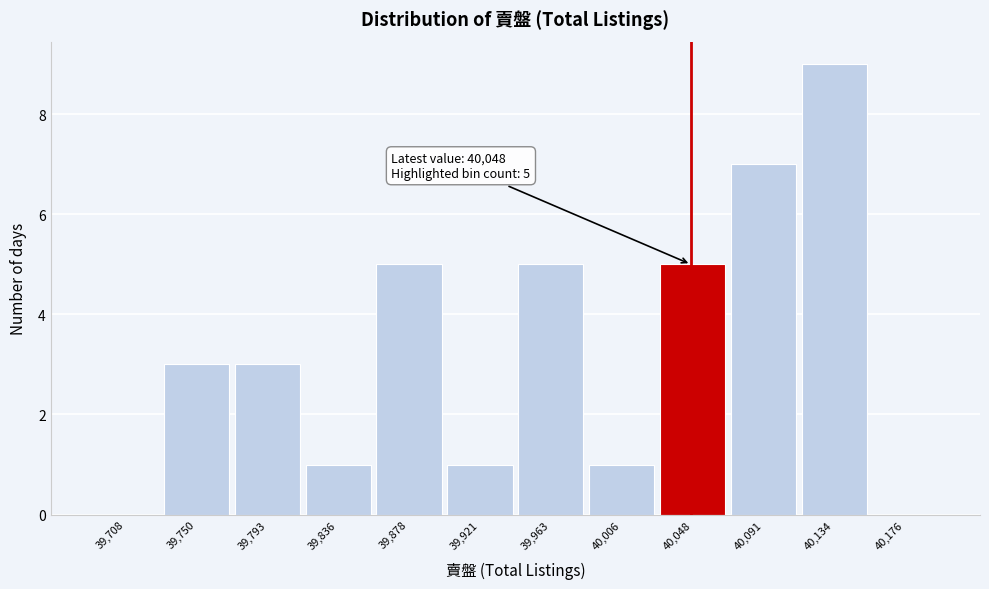

Which range on the x-axis has the tallest bar?

40115 to 40155